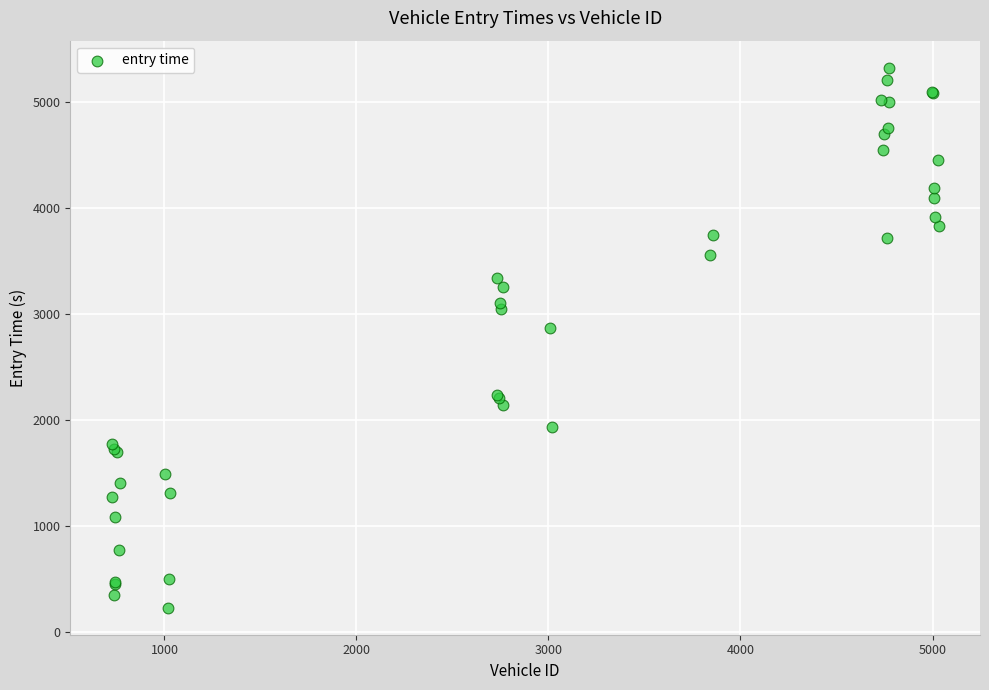

What Y value in the scatter plot is closest to 2777?

2871.0